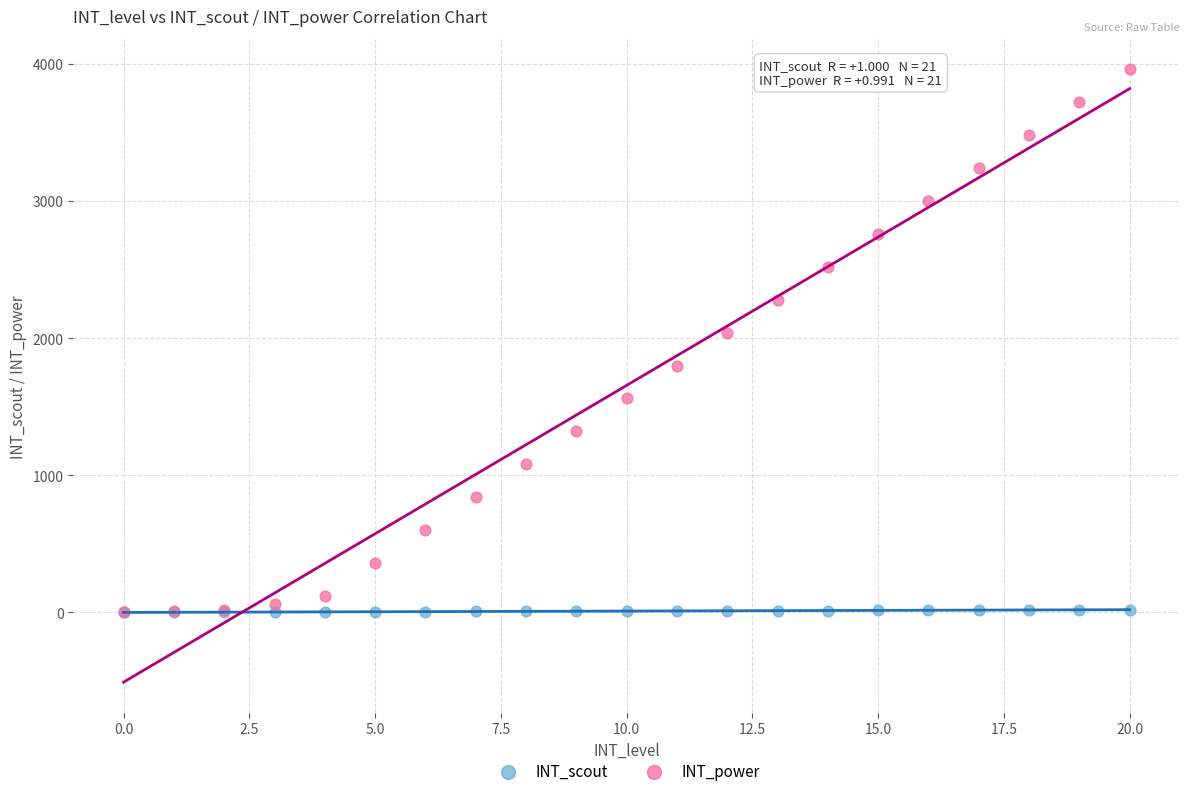

In the INT_power series, what Y value is closest to 1980?

2040